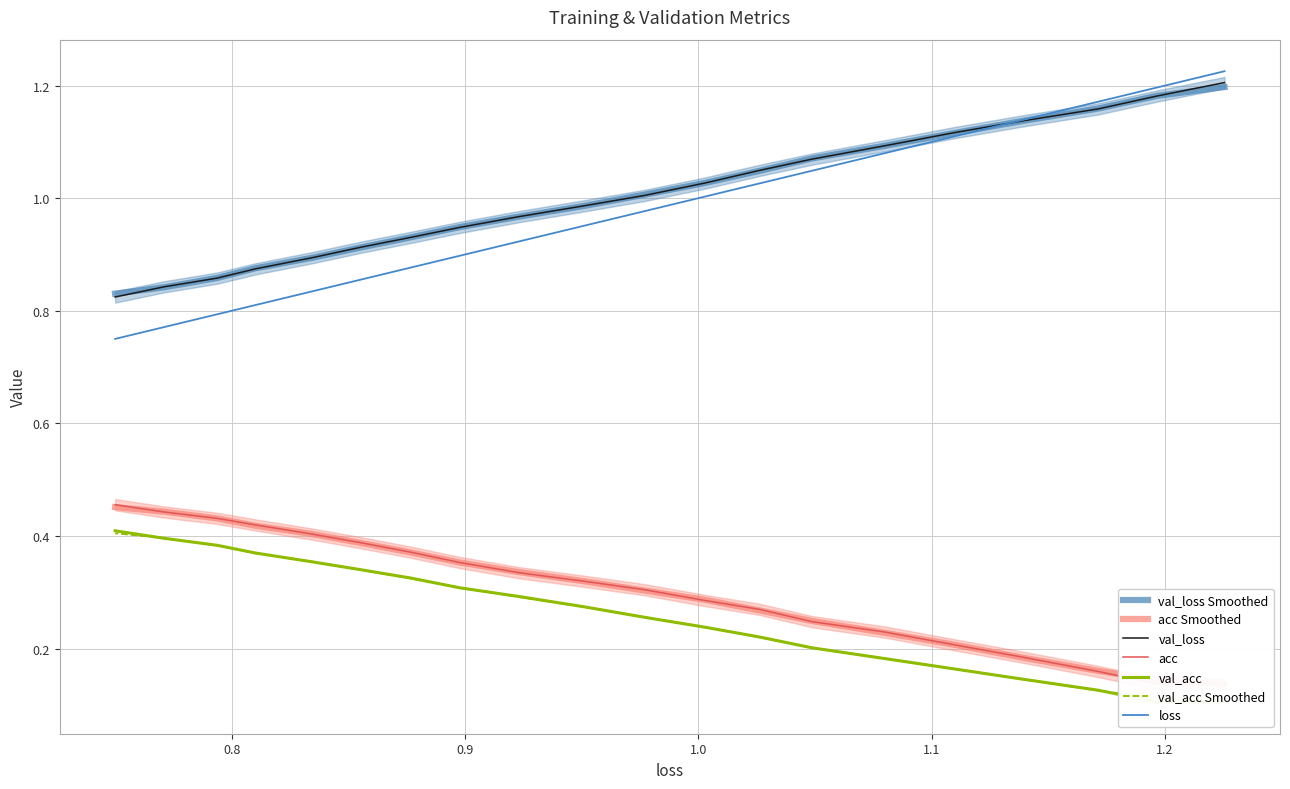

Is this an area chart (filled region under the line)?

No